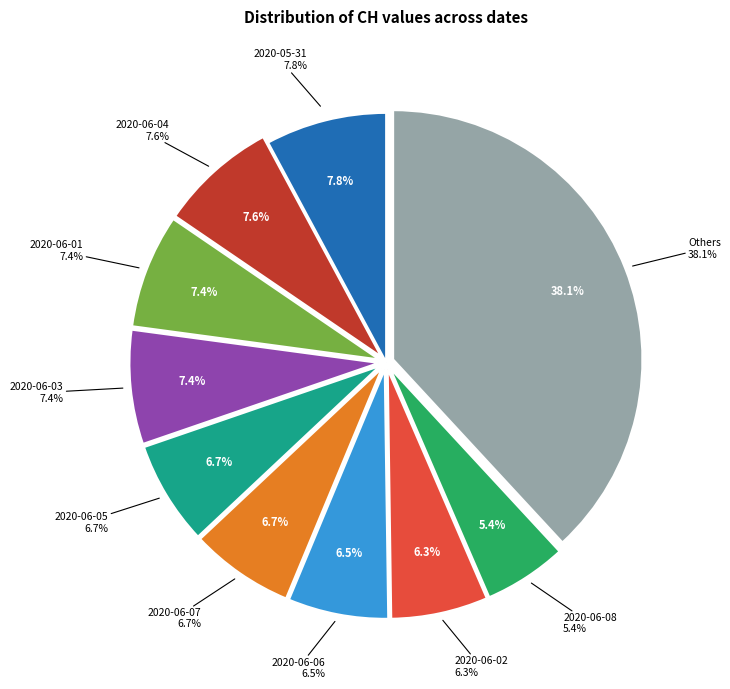

What portion of the pie excludes 2020-06-08?

94.6%